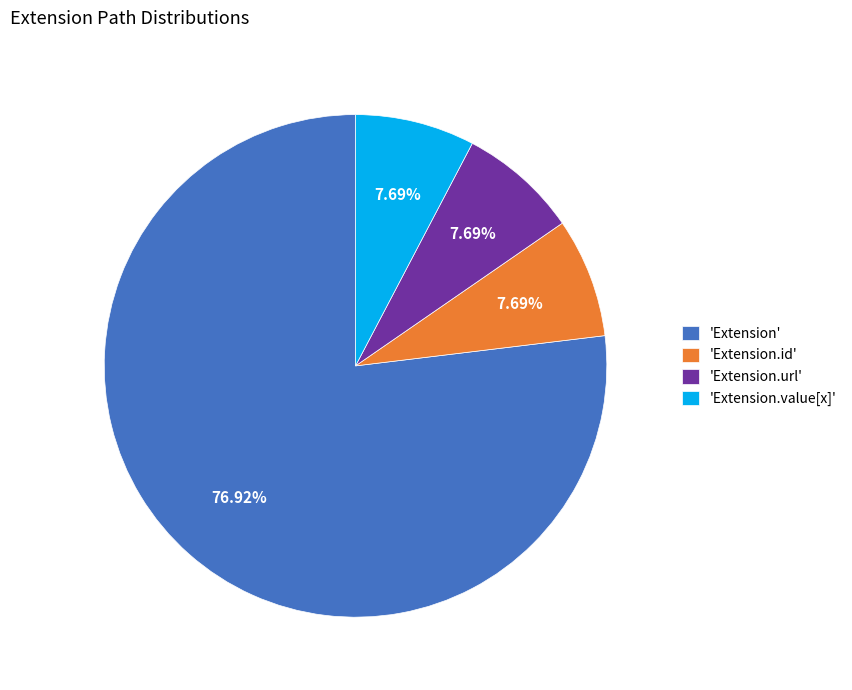

Do 'Extension.value[x]' and 'Extension.url' together represent more than half of the pie?

No